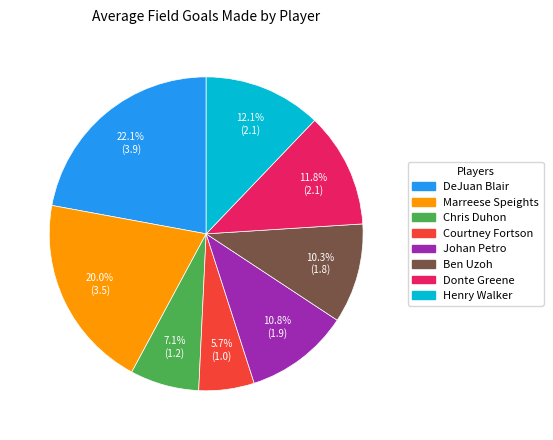

To the nearest percent, what percentage of the pie is DeJuan Blair?

22%